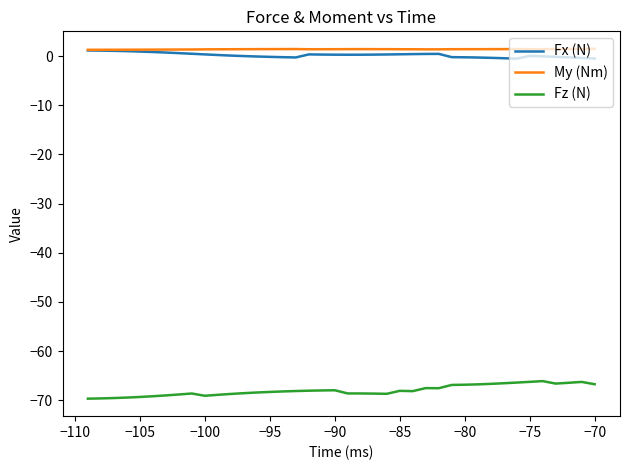

What is the minimum value for Fz (N)?

-69.7